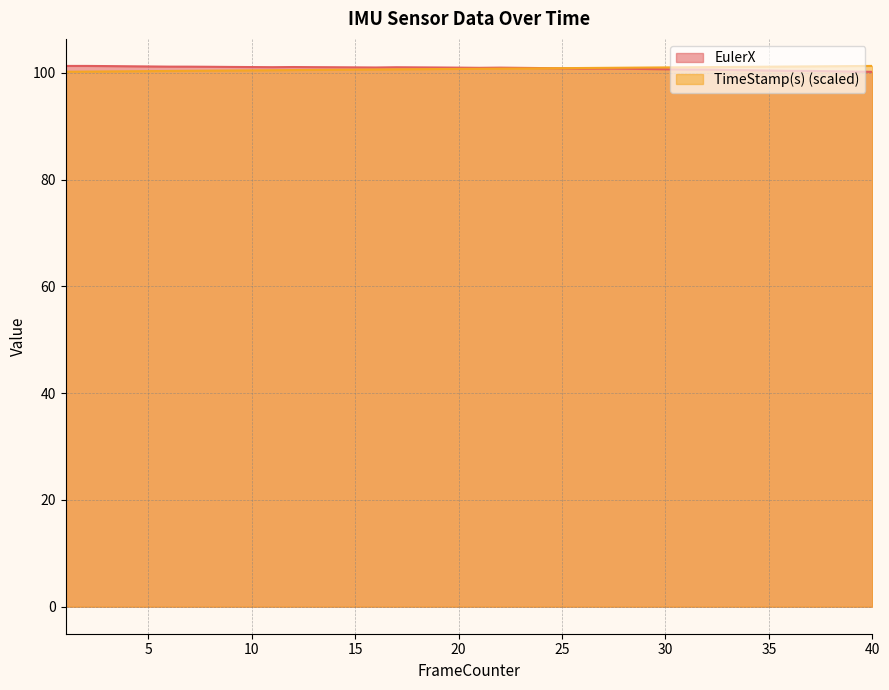

Reading left to right, transcribe all the data shown in this chart.

EulerX: 1=101.3	2=101.3	3=101.3	4=101.2	5=101.2	6=101.2	7=101.2	8=101.1	9=101.1	10=101.1	11=101.1	12=101.1	13=101.1	14=101.0	15=101.0	16=101.0	17=101.0	18=101.0	19=101.0	20=101.0	21=100.9	22=101.0	23=100.9	24=100.9	25=100.9	26=100.8	27=100.8	28=100.8	29=100.7	30=100.7	31=100.6	32=100.6	33=100.5	34=100.5	35=100.4	36=100.4	37=100.4	38=100.3	39=100.2	40=100.2
TimeStamp(s): 1=100.2	2=100.2	3=100.3	4=100.3	5=100.3	6=100.3	7=100.4	8=100.4	9=100.4	10=100.5	11=100.5	12=100.5	13=100.5	14=100.6	15=100.6	16=100.6	17=100.7	18=100.7	19=100.7	20=100.7	21=100.8	22=100.8	23=100.8	24=100.8	25=100.9	26=100.9	27=100.9	28=101.0	29=101.0	30=101.0	31=101.0	32=101.1	33=101.1	34=101.1	35=101.2	36=101.2	37=101.2	38=101.2	39=101.3	40=101.3